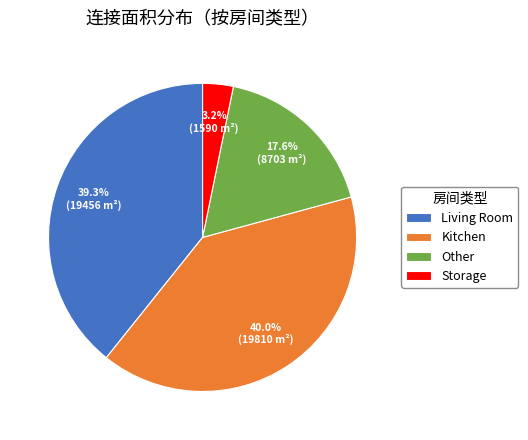

Rank the categories by value from highest to lowest.

Kitchen, Living Room, Other, Storage